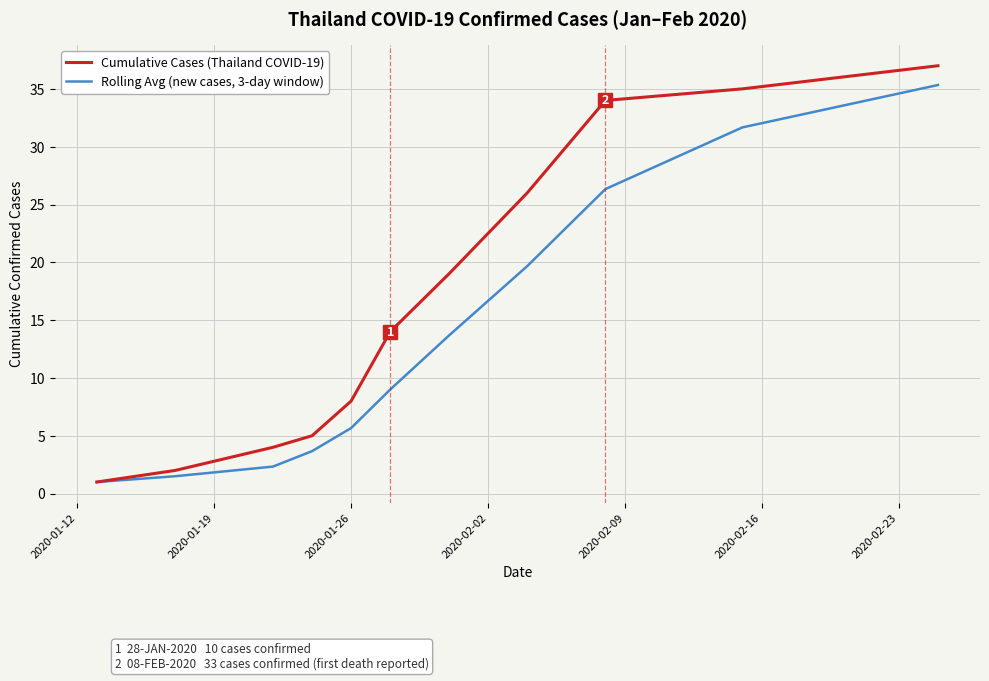

Reading left to right, transcribe all the data shown in this chart.

Cumulative Cases (Thailand COVID-19): 1.0	2.0	4.0	5.0	8.0	14.0	19.0	26.0	34.0	35.0	37.0
Rolling Avg (new cases, 3-day window): 1.0	1.5	2.3	3.7	5.7	9.0	13.7	19.7	26.3	31.7	35.3